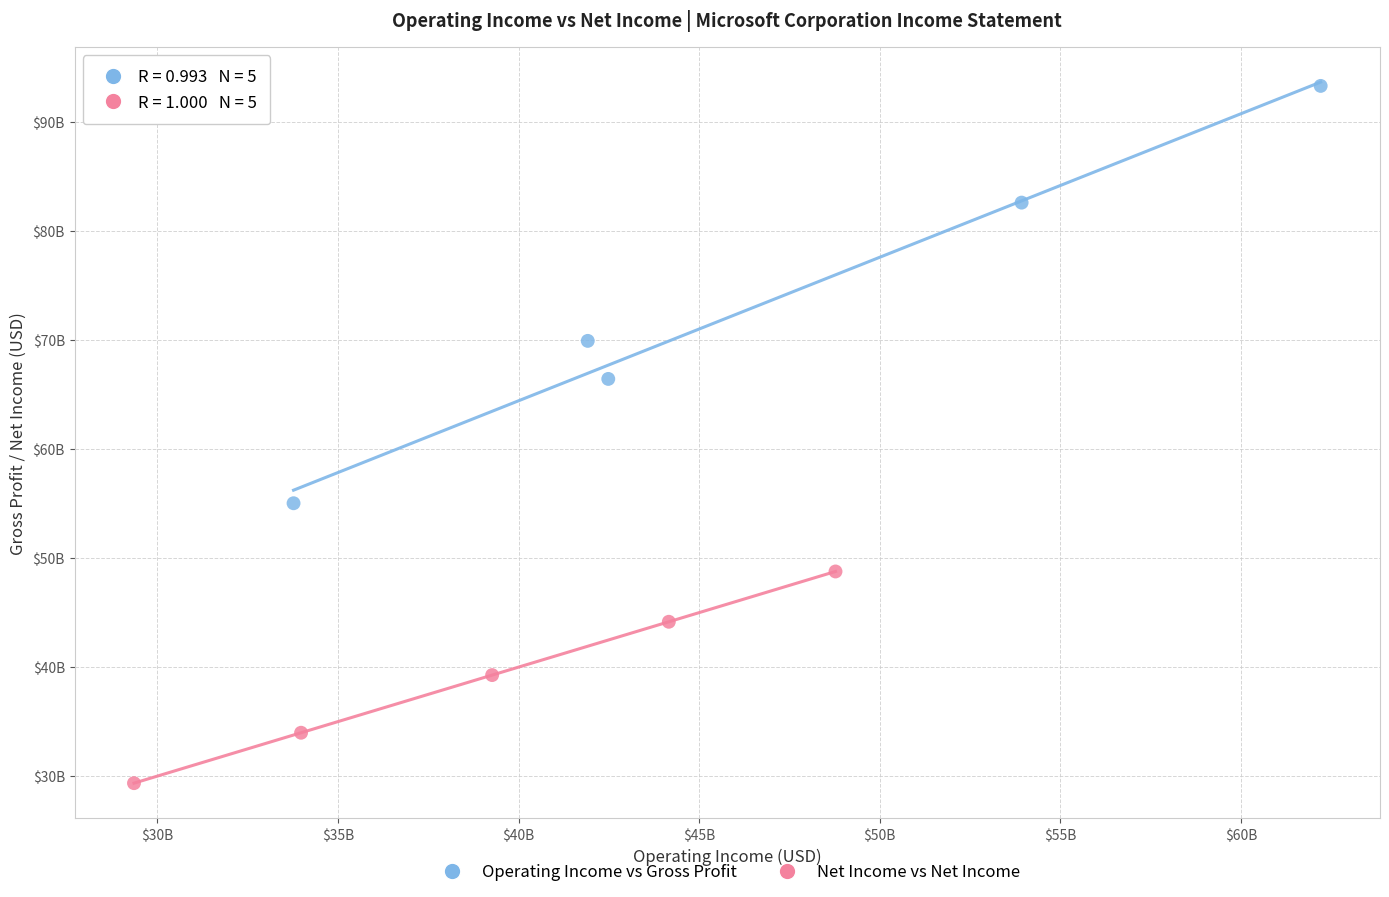

What are all the series names shown in the legend?

Operating Income vs Gross Profit, Net Income vs Net Income